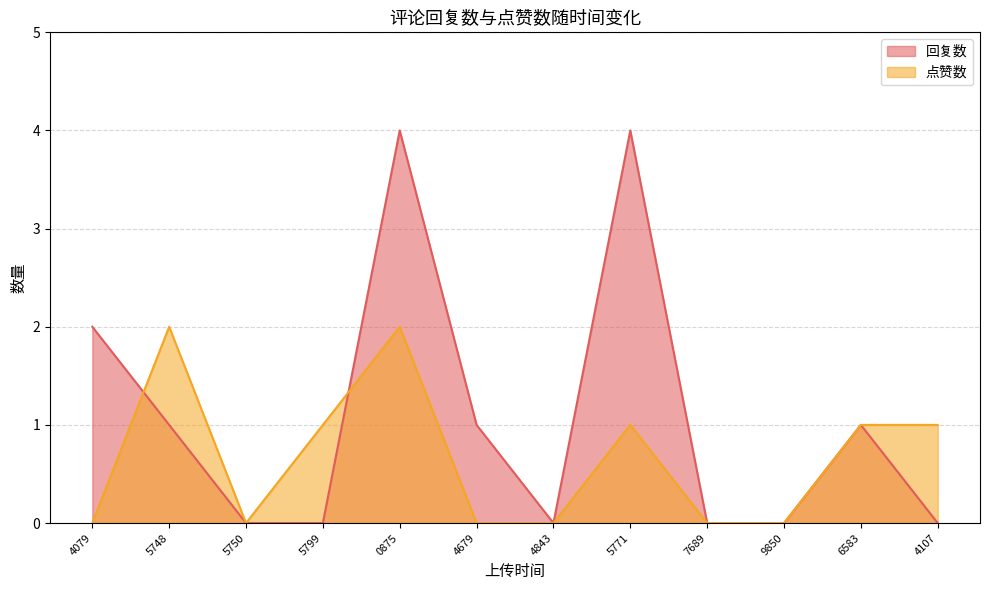

What position from the left is 7689?

9